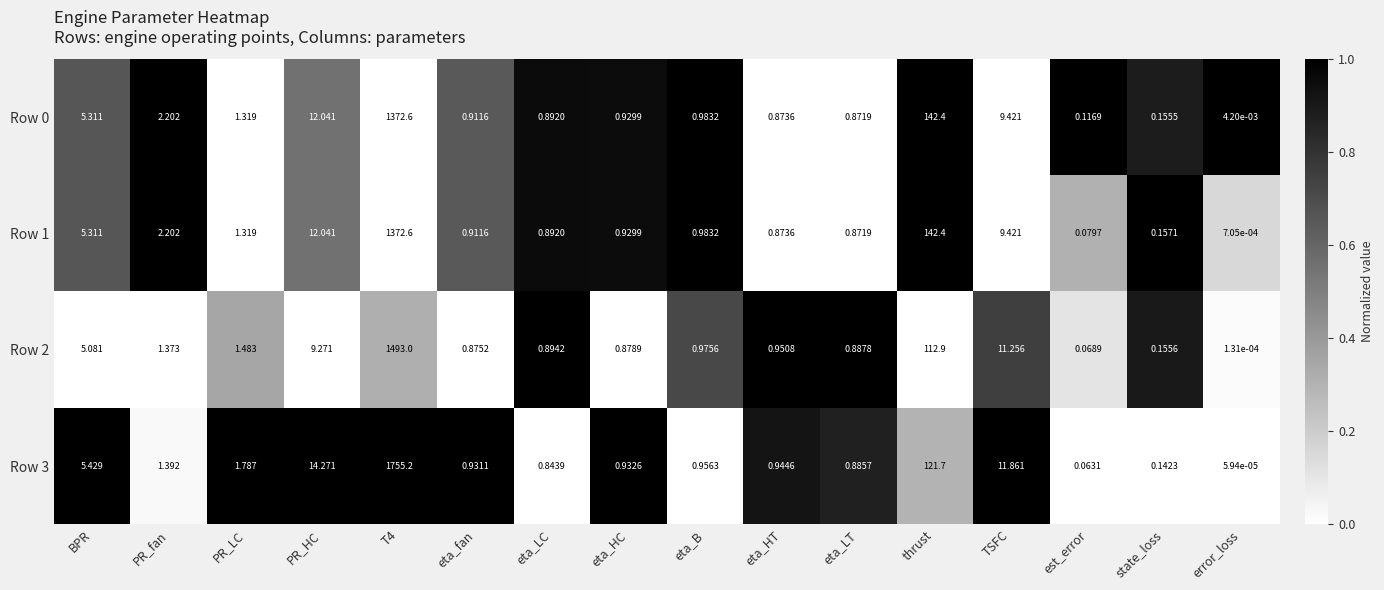

At how many categories does at least one series exceed 0?

16